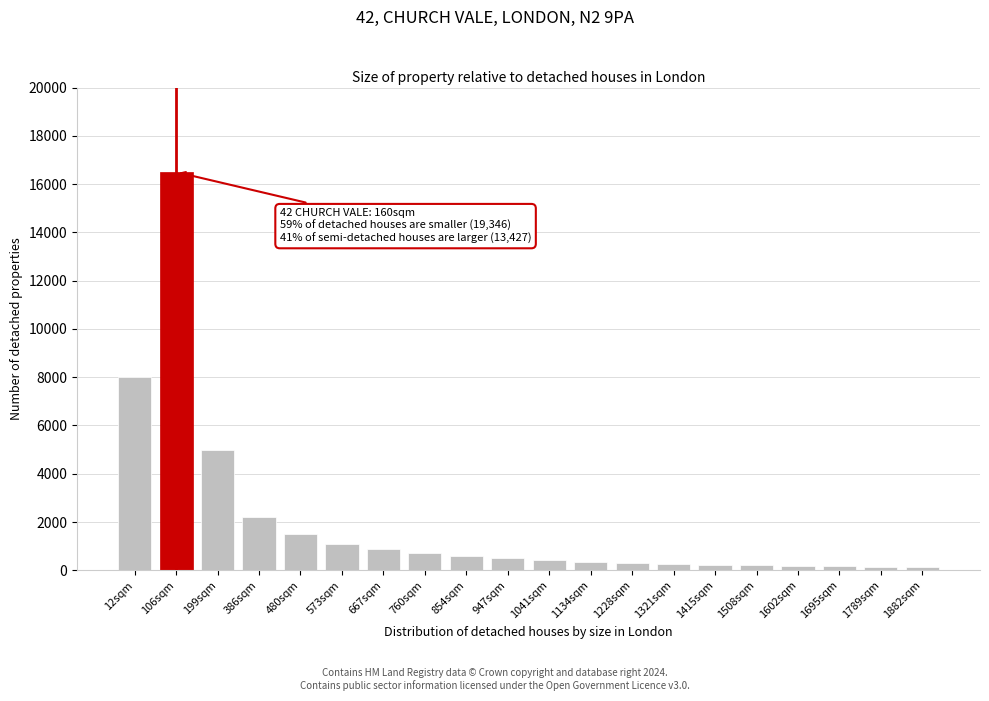

What is the ratio of the value at 480sqm to the value at 947sqm?

3.0